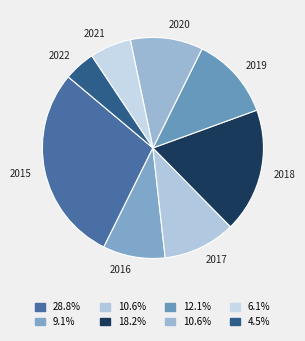

Do 2016 and 2017 together represent more than half of the pie?

No